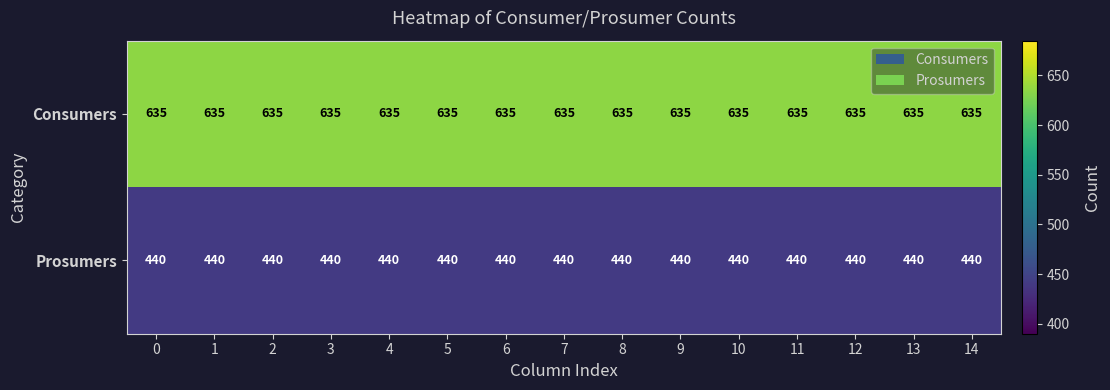

What is the maximum value shown in the chart?

635